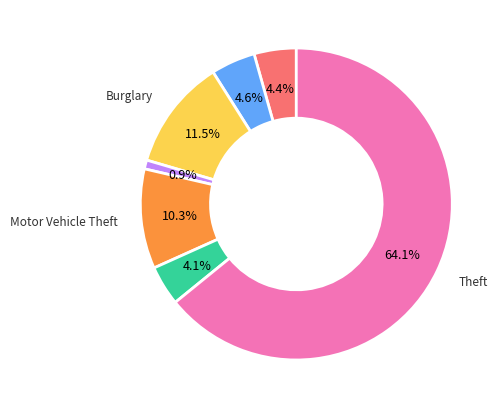

Is there any slice that represents more than half of the pie?

Yes